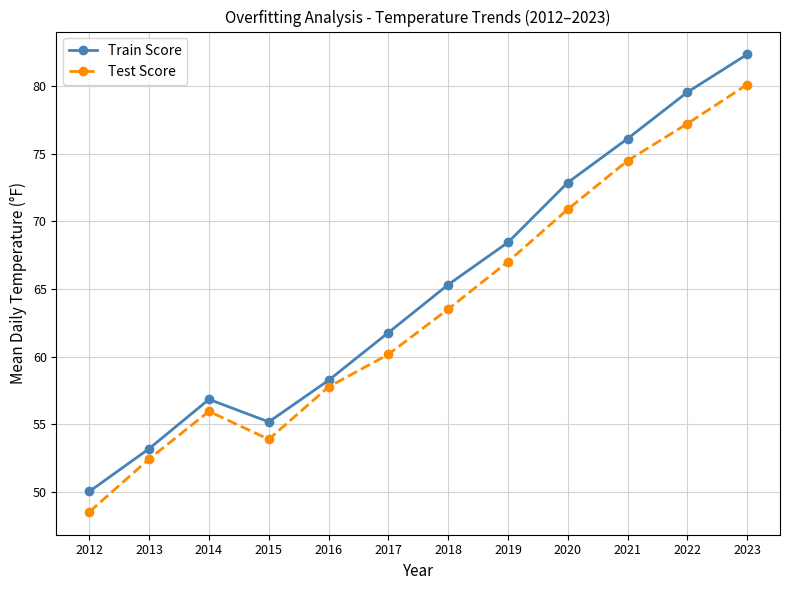

What is the maximum value shown in the chart?

82.4